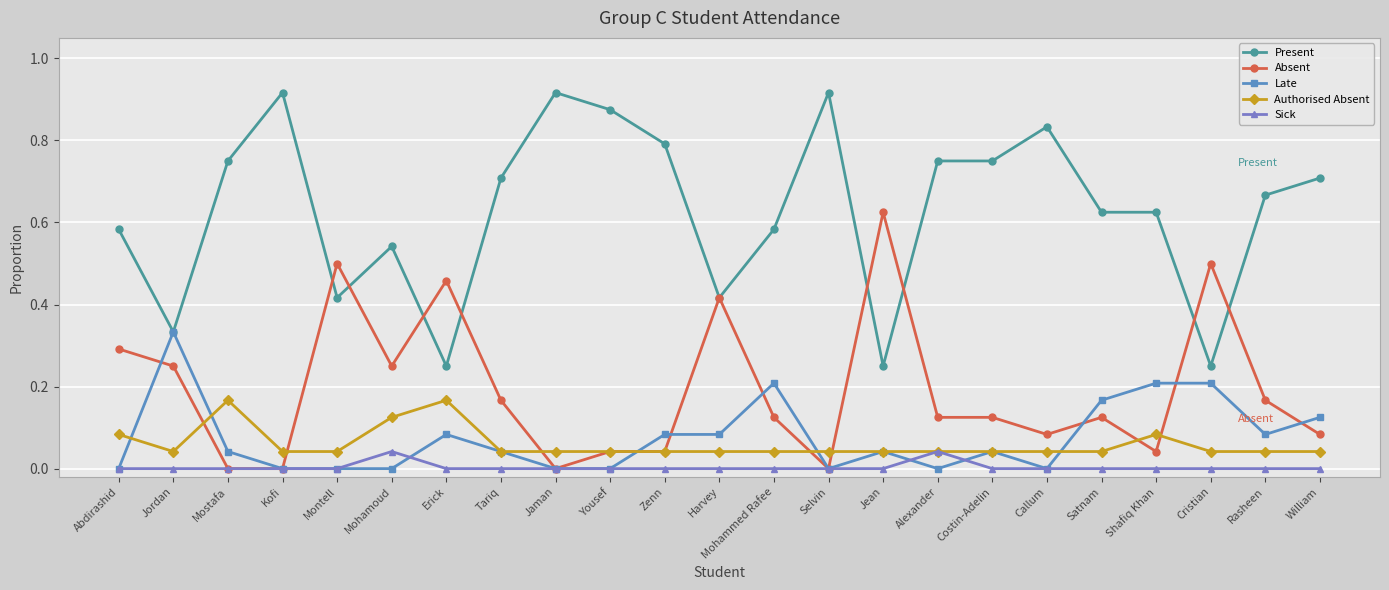

What is the label of the 13th point from the right?

Zenn